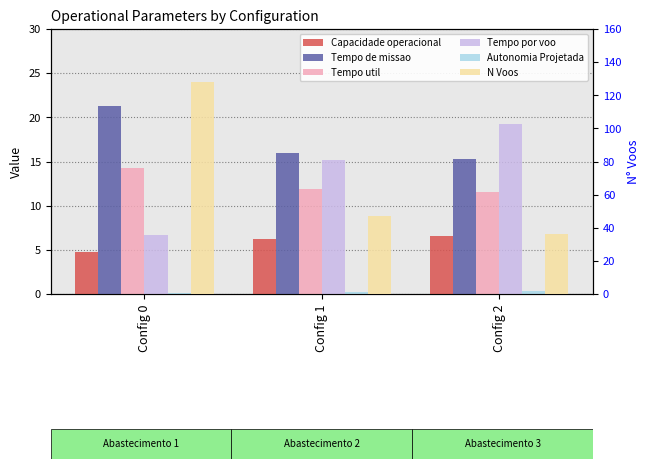

Rank the series at Config 0 from lowest to highest value.

Autonomia Projetada [h], Capacidade operacional [ha/h], Tempo por voo [min], Tempo util [h], Tempo de missao [h], N Voos